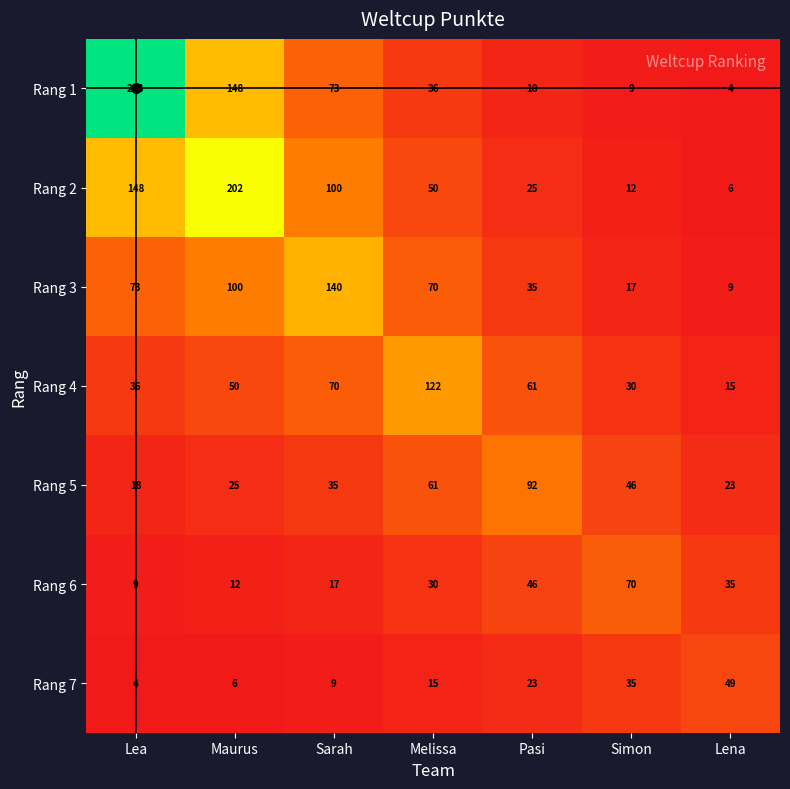

At how many categories does at least one series exceed 124?

3